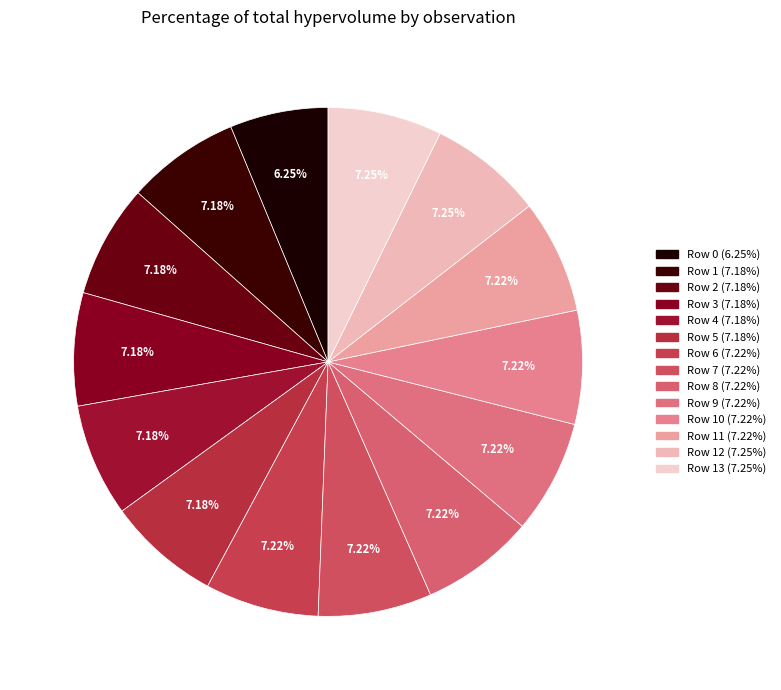

How many segments does this pie chart have?

14